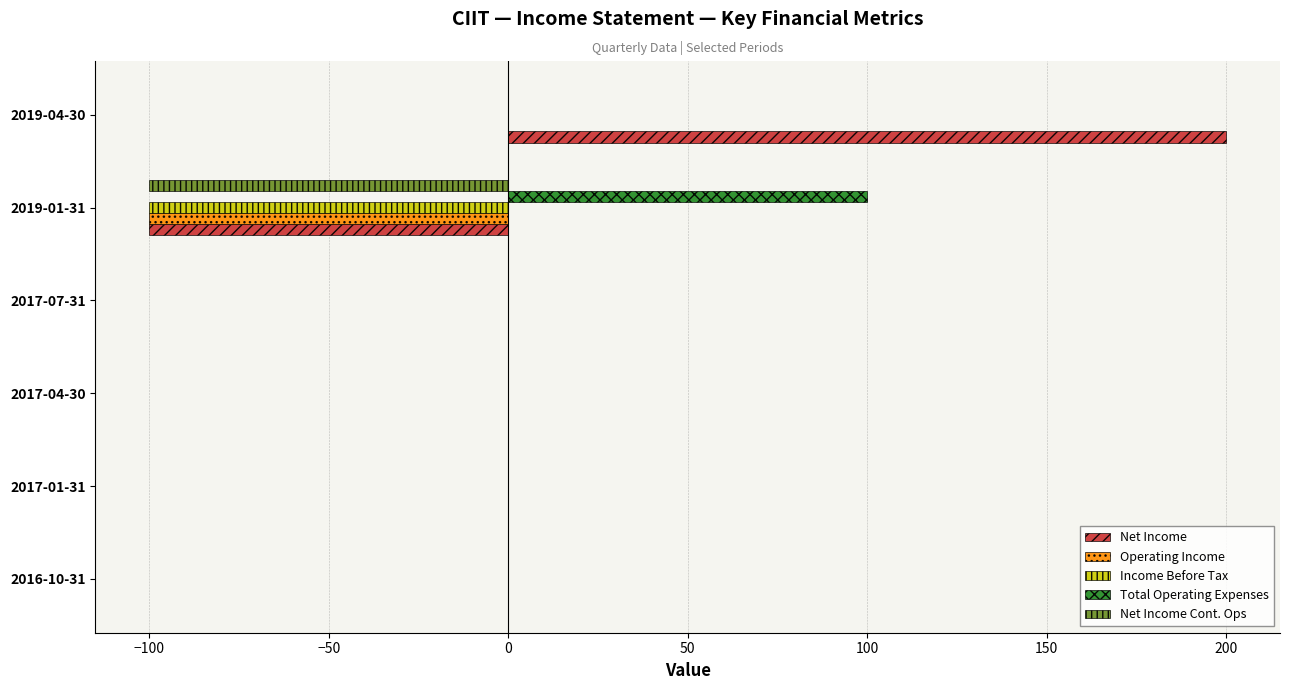

At which category is the sum across all series the highest?

2019-04-30